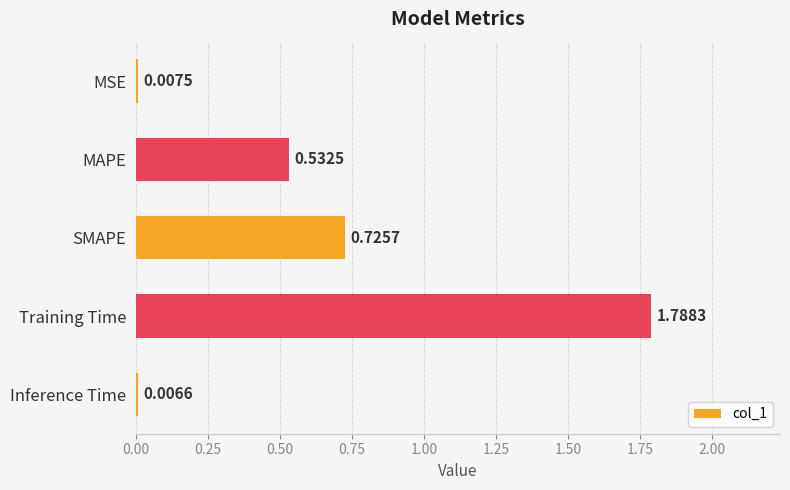

Which category has the highest value across all series?

Training Time